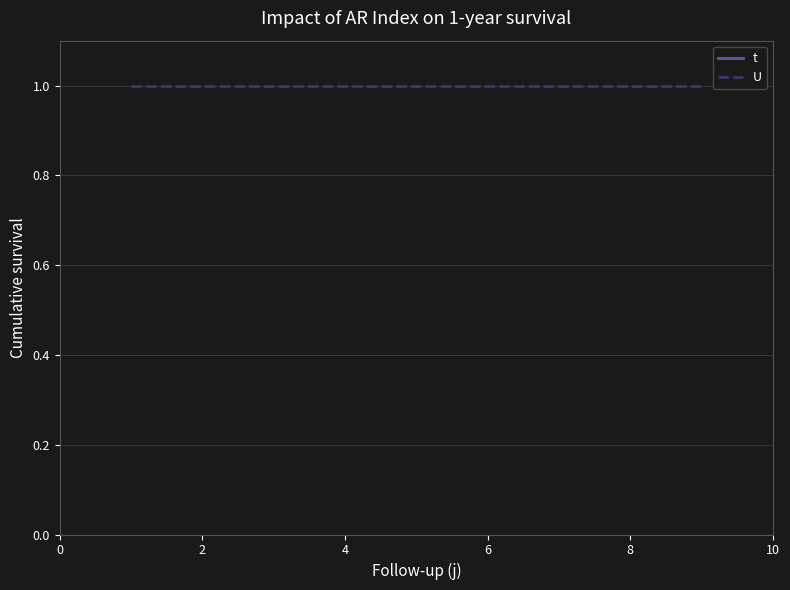

What is the label of the 8th point from the left?

8